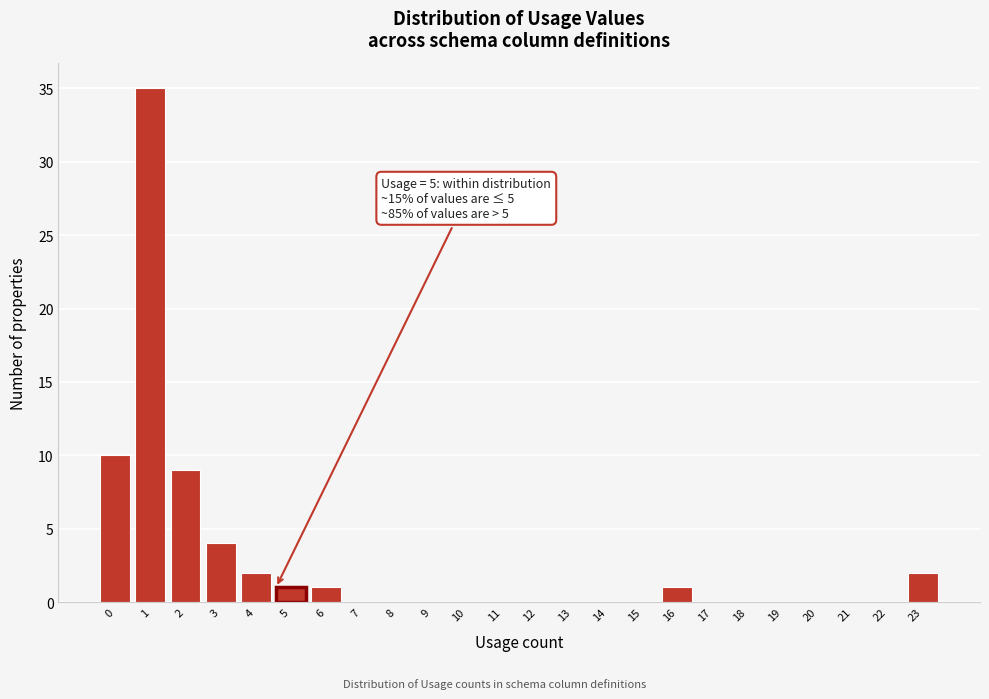

Reading right to left, transcribe all the data shown in this chart.

23=2	22=0	21=0	20=0	19=0	18=0	17=0	16=1	15=0	14=0	13=0	12=0	11=0	10=0	9=0	8=0	7=0	6=1	5=1	4=2	3=4	2=9	1=35	0=10